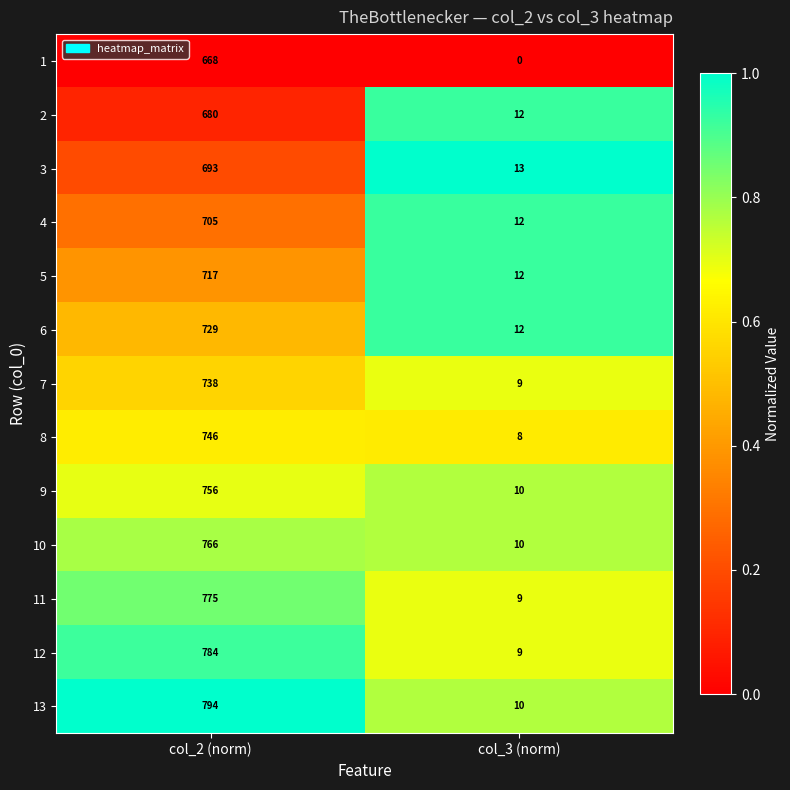

Which series has the widest spread of values?

13